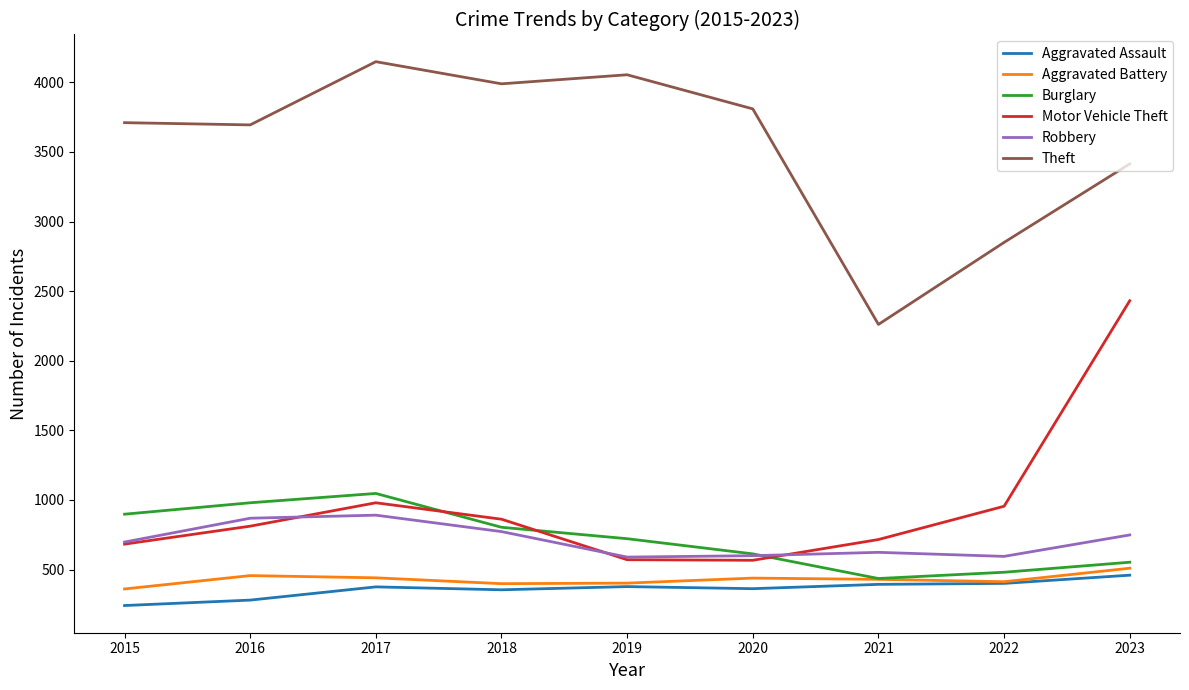

What is the spread (max minus min) of values at 2022?

2449